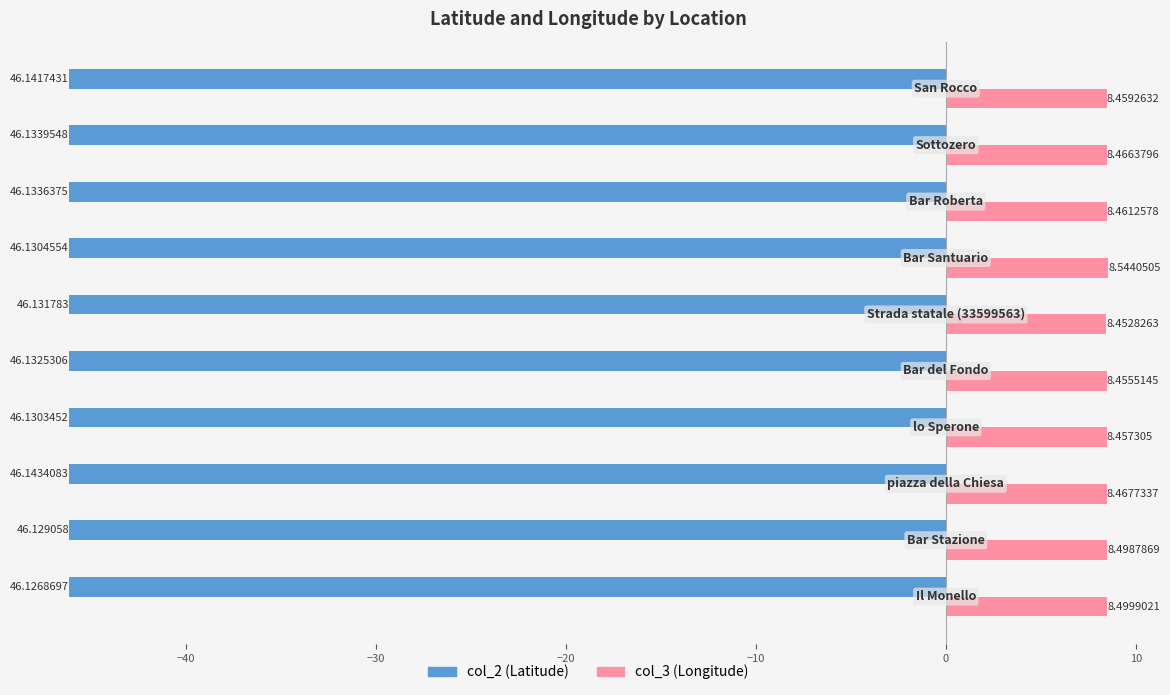

Which series has the widest spread of values?

col_3 (Longitude)